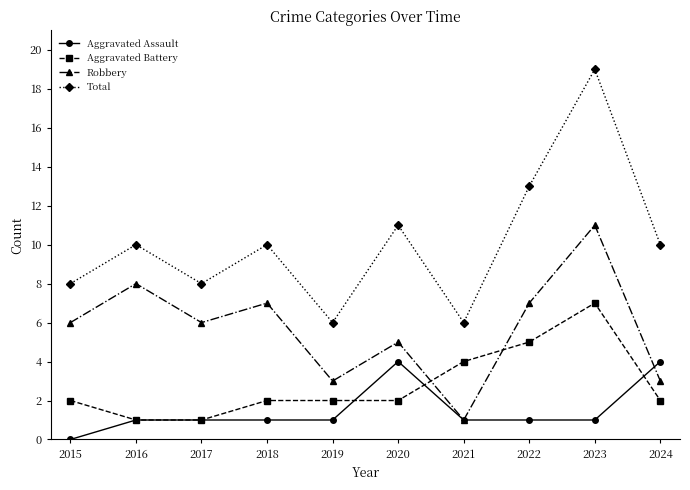

At which category does Robbery reach its first local peak?

2016